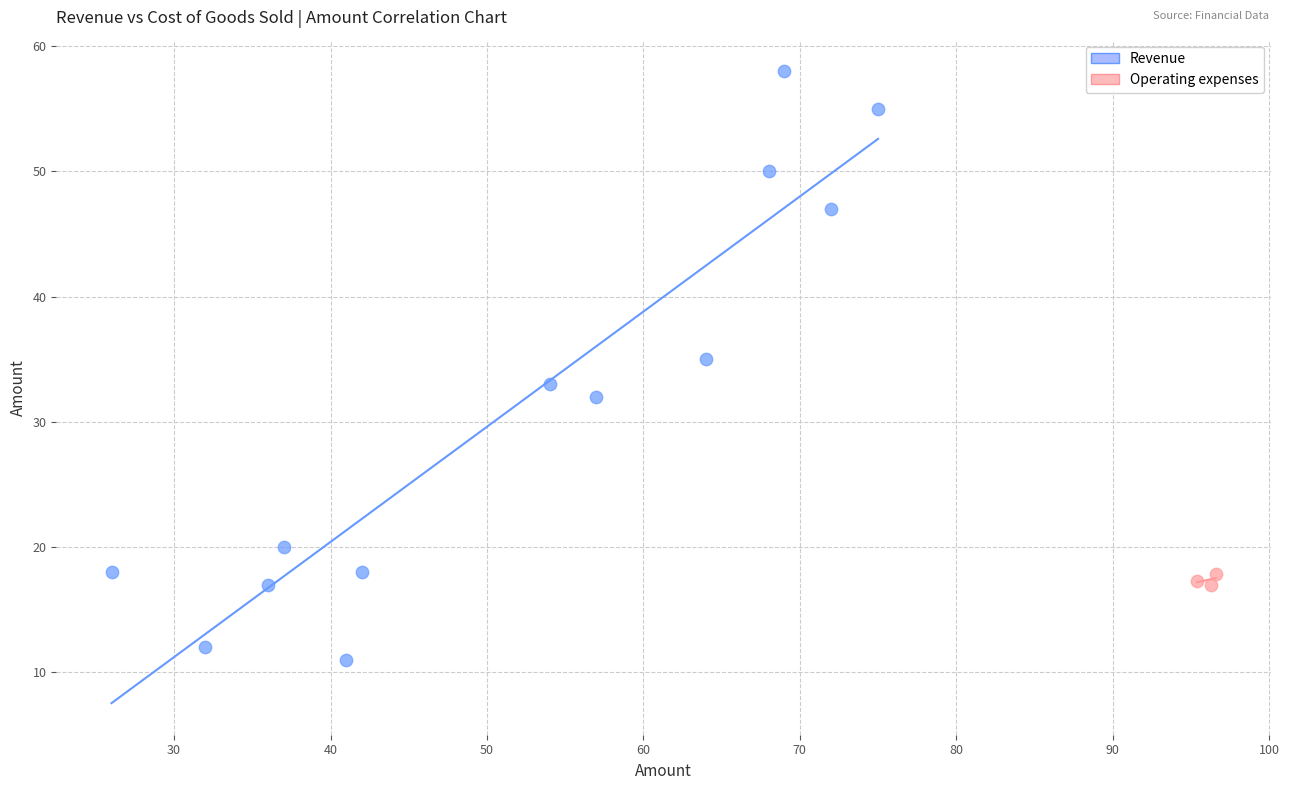

Which series has the largest Y range (max minus min)?

Revenue